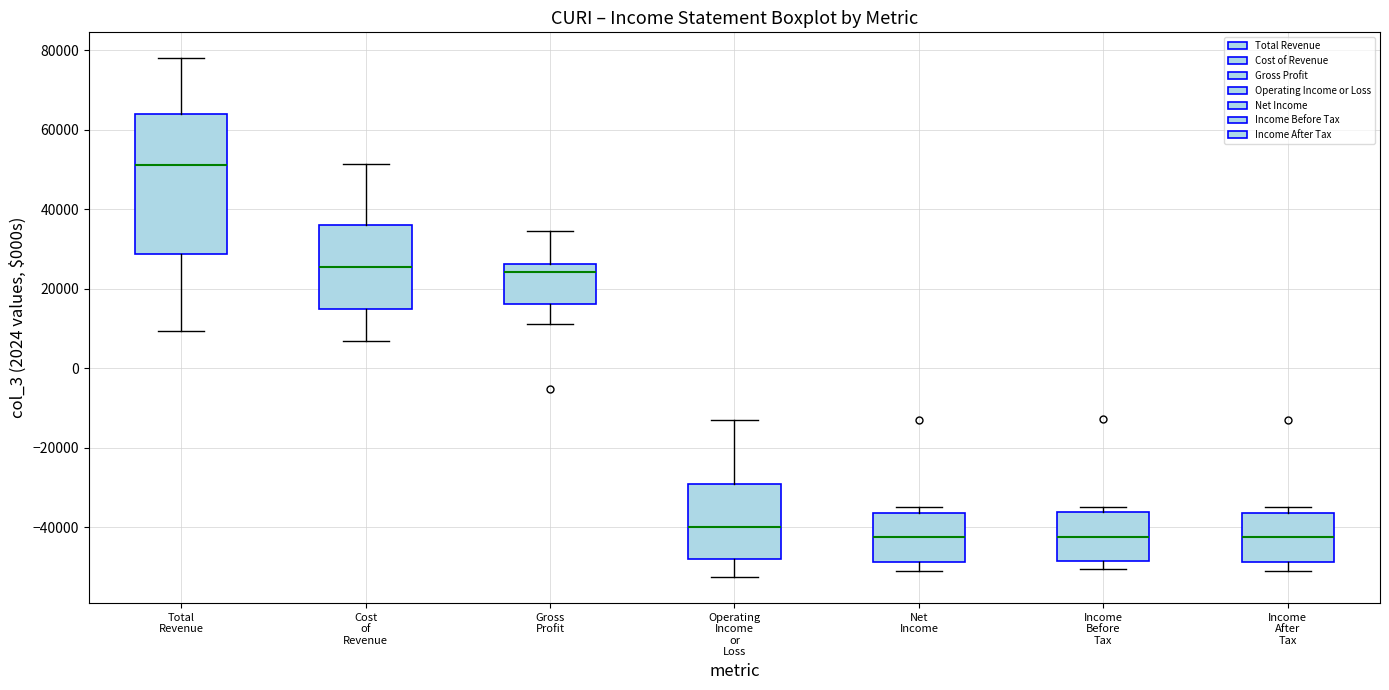

Reading left to right, read every box against the y-axis: the position of its median line, the range the box covers, and the ends of its whiskers. The values are not printed on the chart, so give them approximately, as read against the axis.

Total Revenue: median 52000, box 28000 to 64000, whiskers 10000 to 78000
Cost of Revenue: median 26000, box 14000 to 36000, whiskers 6000 to 52000
Gross Profit: median 24000, box 16000 to 26000, whiskers 12000 to 34000
Operating Income or Loss: median -40000, box -48000 to -30000, whiskers -52000 to -14000
Net Income: median -42000, box -48000 to -36000, whiskers -50000 to -34000
Income Before Tax: median -42000, box -48000 to -36000, whiskers -50000 to -34000
Income After Tax: median -42000, box -48000 to -36000, whiskers -50000 to -34000